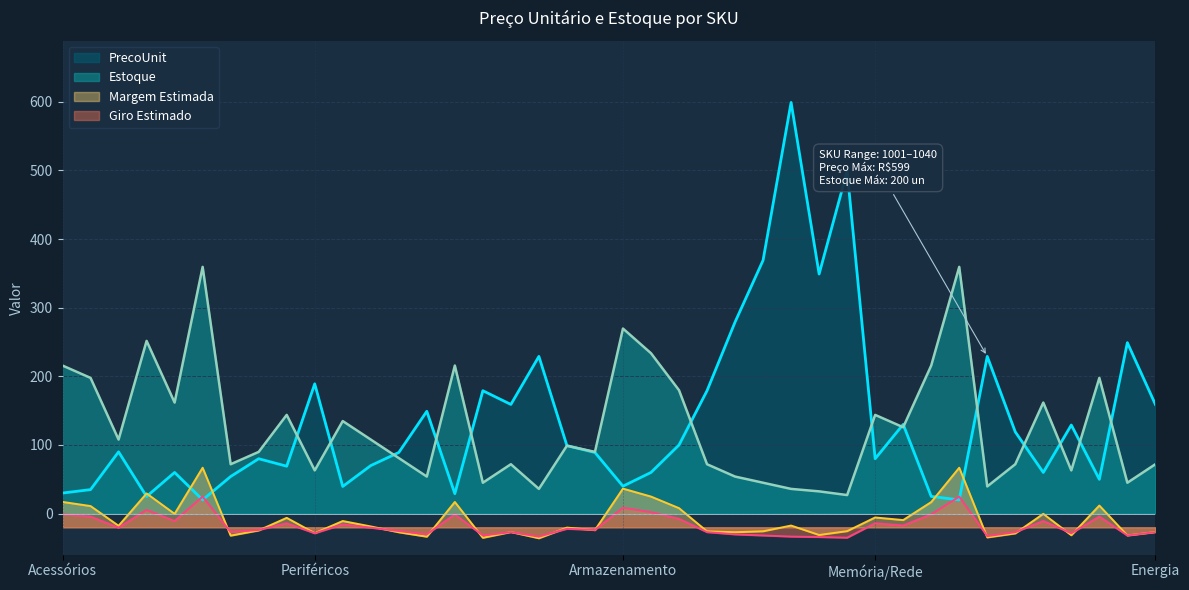

How many intersections are there between PrecoUnit and Estoque?

15